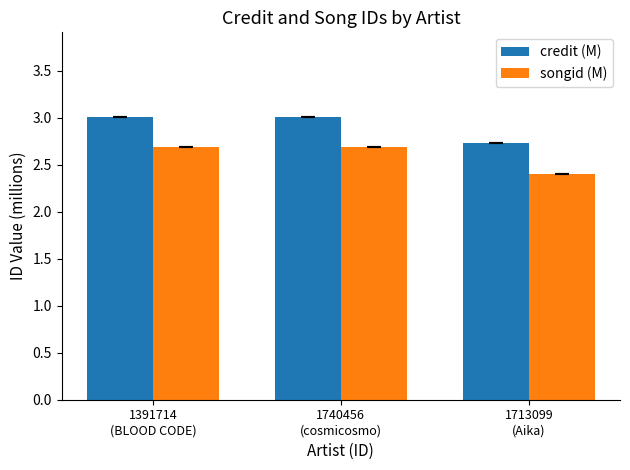

The value of credit (M) at 1740456
(cosmicosmo) is 3.0. True or false?

True